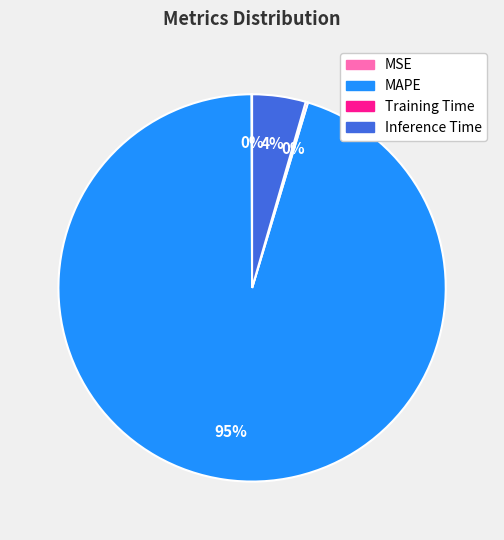

Is there any slice that represents more than half of the pie?

Yes